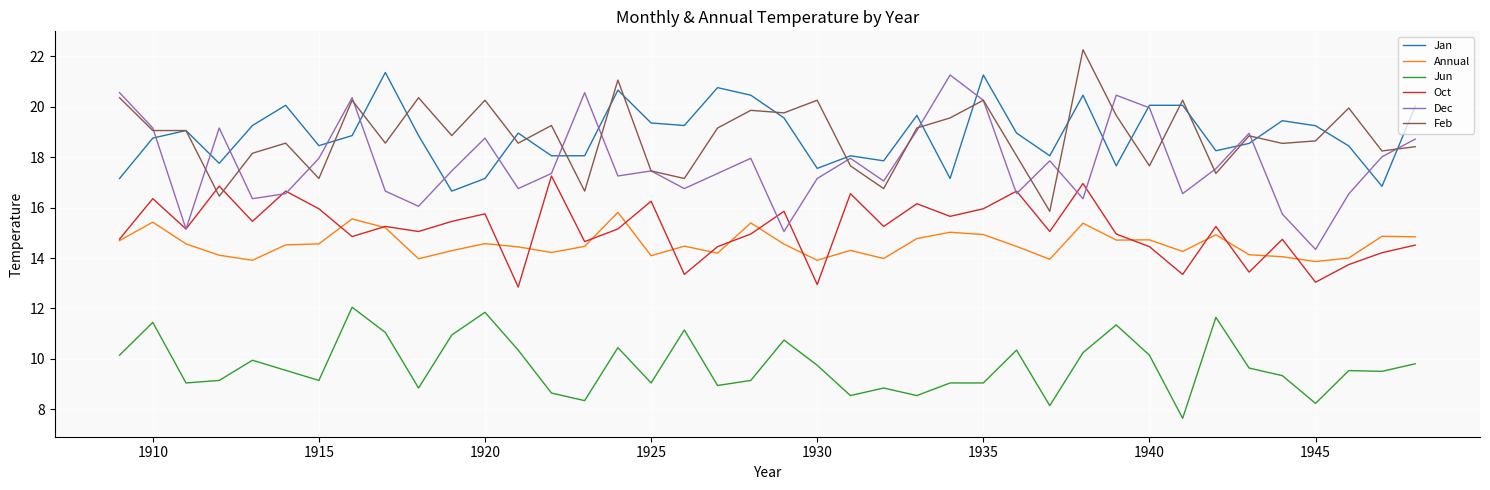

True or false: Annual and Feb intersect in this chart.

False